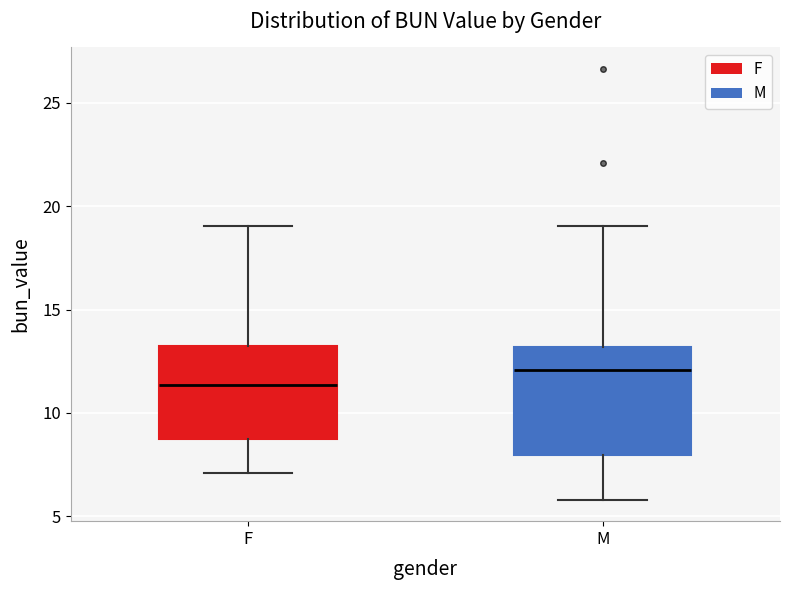

Where is the upper edge of the box for F on the y-axis? The values are not printed on the chart, so give them approximately, as read against the axis.

13.5